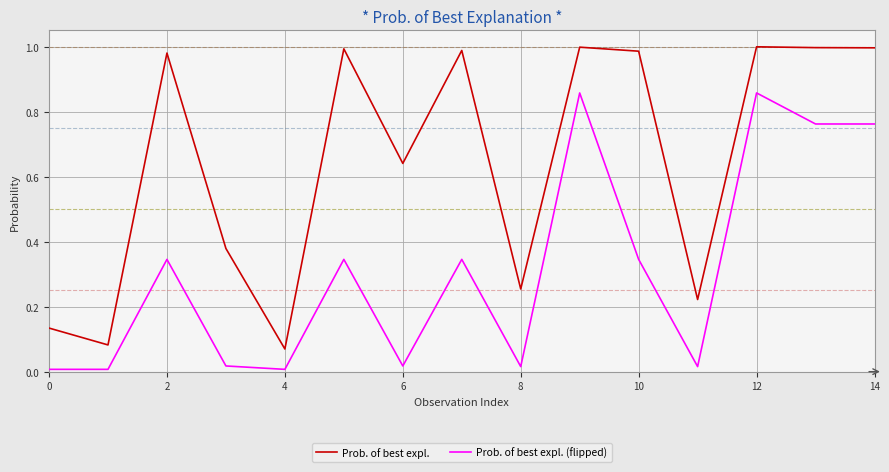

How many lines are shown in the chart?

2